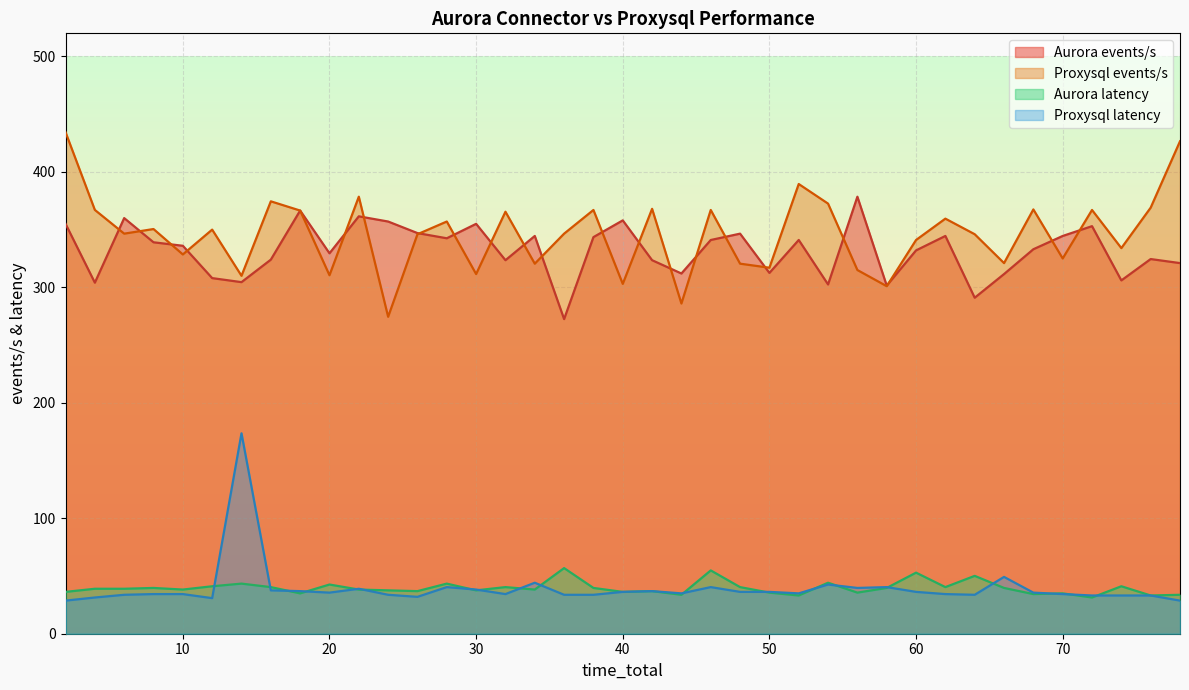

Reading left to right, list all the values displayed in this chart.

Aurora events/s: 355.1	304.0	360.0	339.0	336.0	308.0	304.5	324.0	366.5	329.5	361.5	357.0	347.0	342.5	355.0	323.5	344.5	272.5	343.5	358.0	323.5	312.0	341.0	346.5	312.5	341.0	302.5	378.5	301.5	332.0	344.5	291.0	311.5	333.0	344.5	353.0	306.0	324.5	321.0
Proxysql events/s: 434.4	367.1	346.5	350.5	328.5	350.0	310.0	374.5	366.5	310.5	378.5	274.5	346.0	357.0	311.5	365.5	320.5	346.5	367.0	303.0	368.0	286.0	367.0	320.5	317.0	389.5	372.5	315.0	301.0	341.0	359.5	346.0	321.0	367.5	325.0	367.0	334.0	369.0	426.5
Aurora latency: 36.2	38.9	38.9	39.6	38.2	41.1	43.4	40.4	35.0	42.6	38.2	37.6	36.9	43.4	37.6	40.4	38.2	56.8	39.6	36.2	36.9	33.7	54.8	40.4	35.6	33.1	44.2	35.6	39.6	52.9	40.4	50.1	39.6	34.3	35.0	31.4	41.1	33.1	33.7
Proxysql latency: 28.7	31.4	33.7	34.3	34.3	30.8	173.6	37.6	36.9	35.6	38.9	33.7	31.9	40.4	38.2	34.3	44.2	33.7	33.7	36.2	36.9	35.0	40.4	36.2	36.2	35.0	42.6	39.6	40.4	36.2	34.3	33.7	49.2	35.6	34.3	33.1	33.1	33.1	28.7